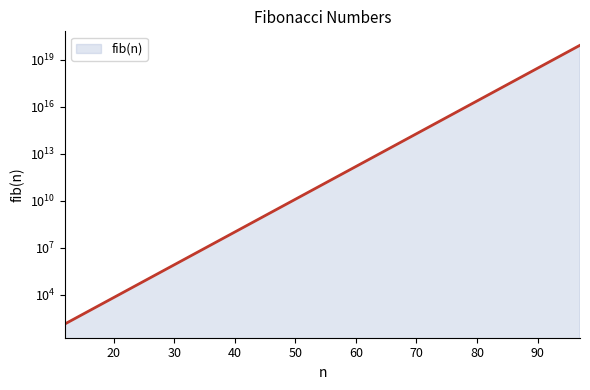

What is the sum of all values?

83883140864367640576